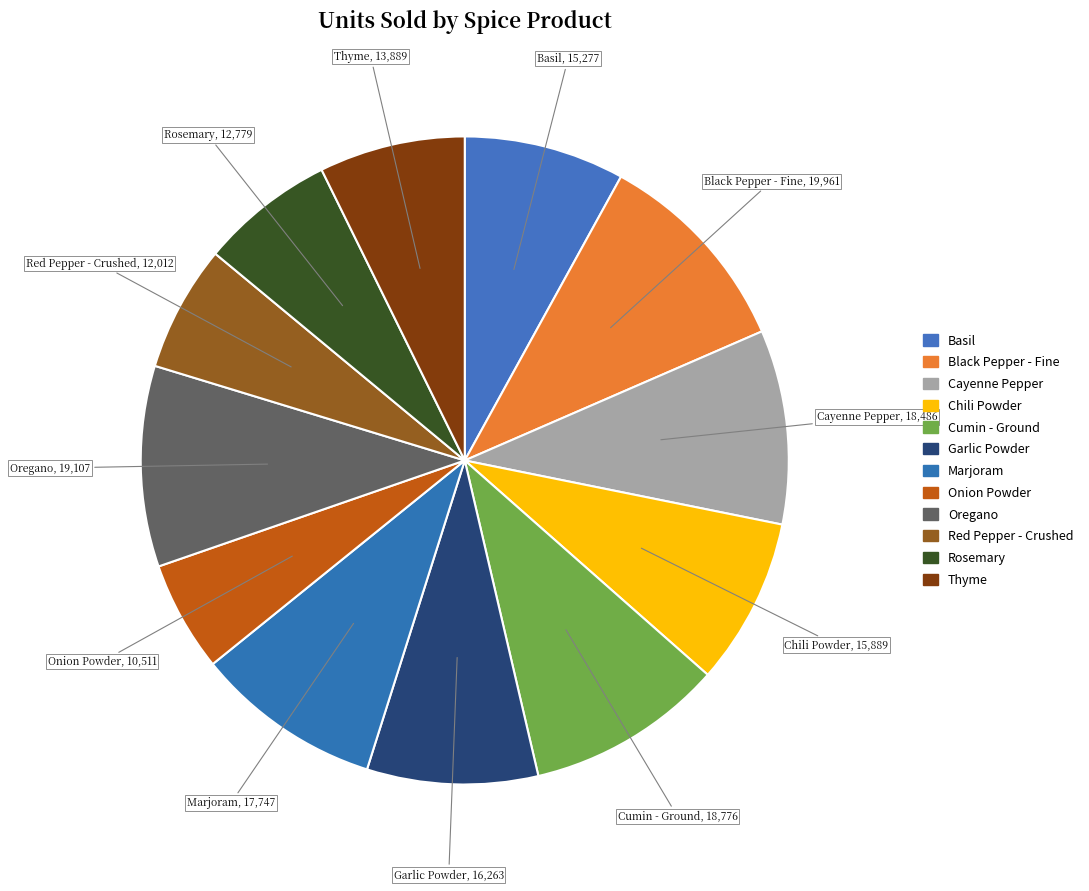

How many segments does this pie chart have?

12